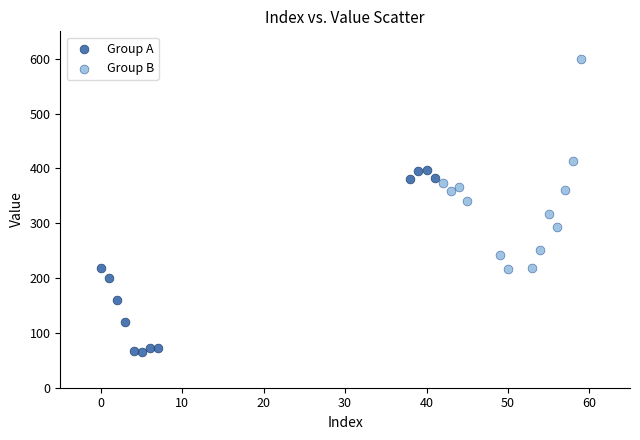

Which series has the widest spread of Y values?

Group B